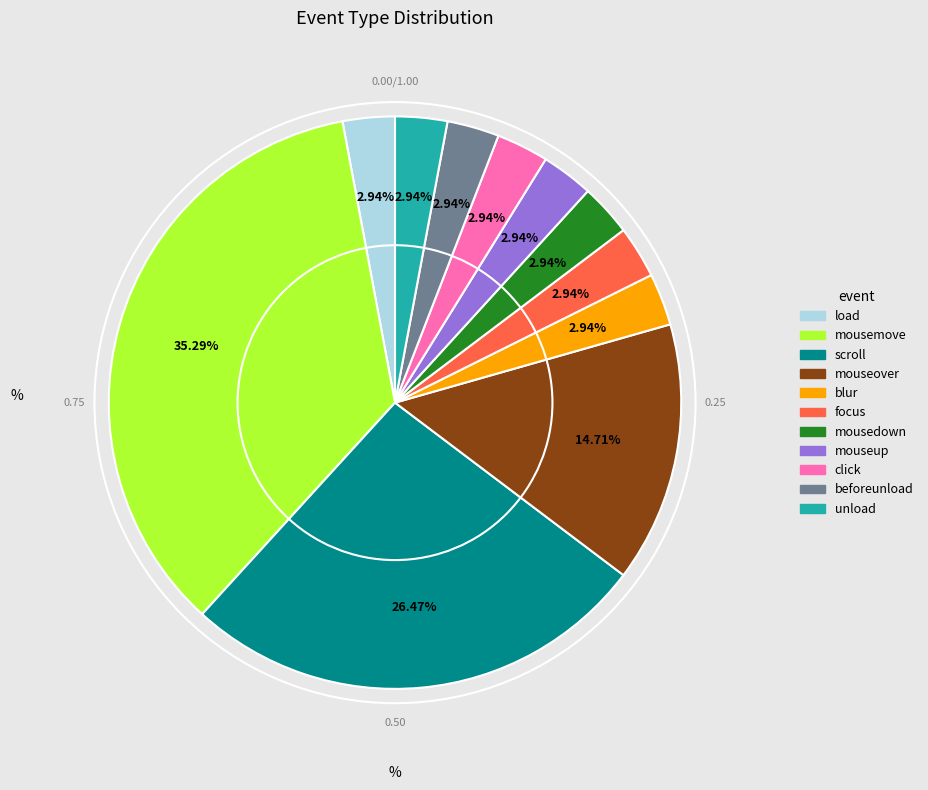

Count the number of slices in the pie.

11